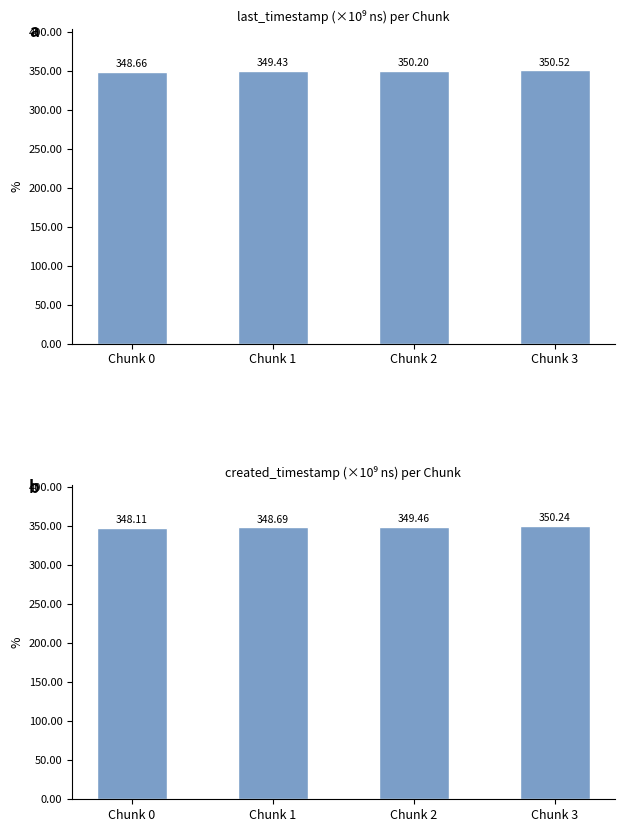

The created_timestamp series shows 349464388391 at Chunk 2. True or false?

True